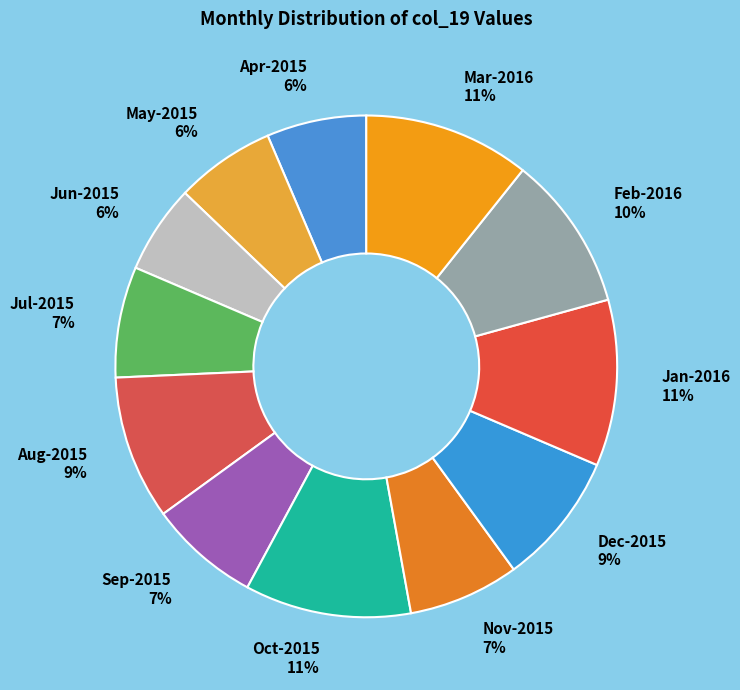

Is it true that Apr-2015 is 1% of the pie?

False